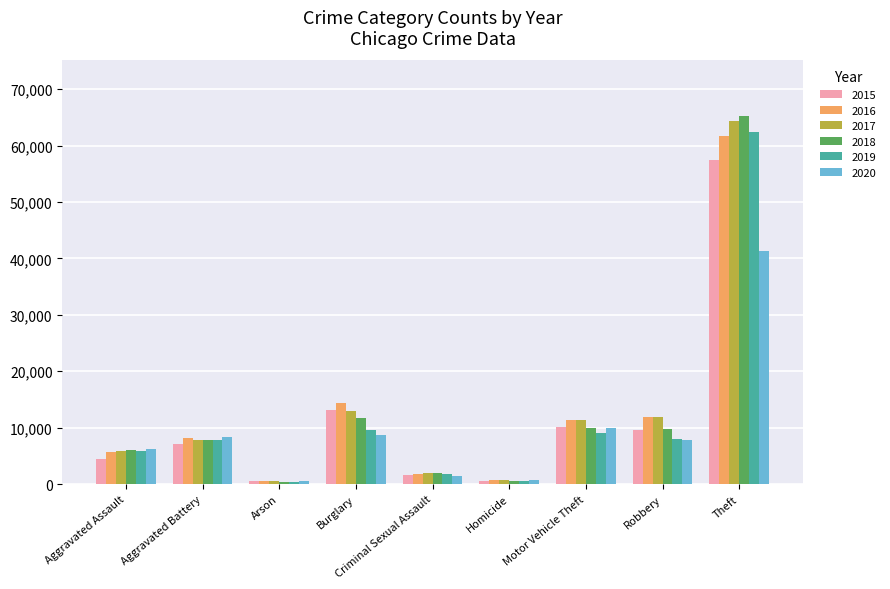

Which series has the largest range (max minus min)?

2018